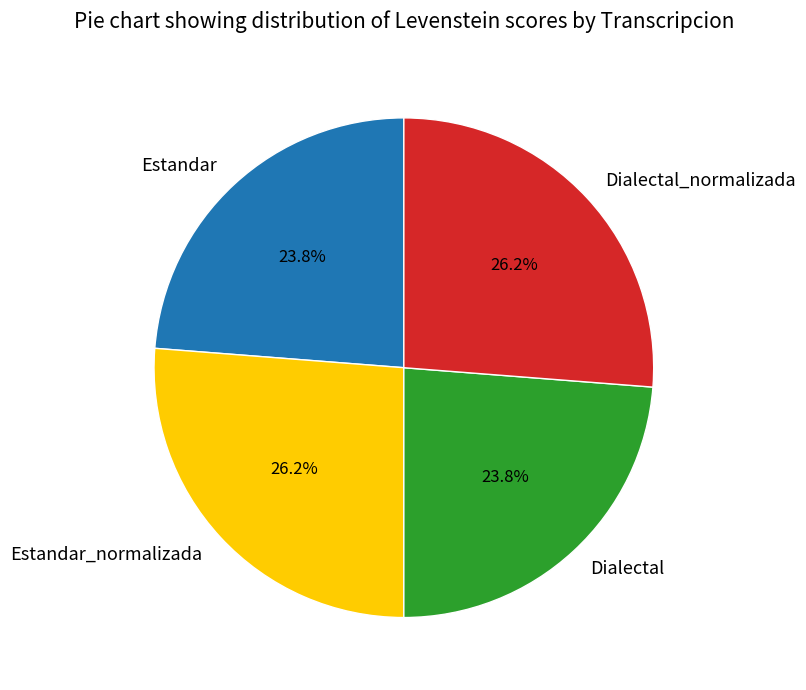

To the nearest percent, what percentage of the pie is Estandar?

24%